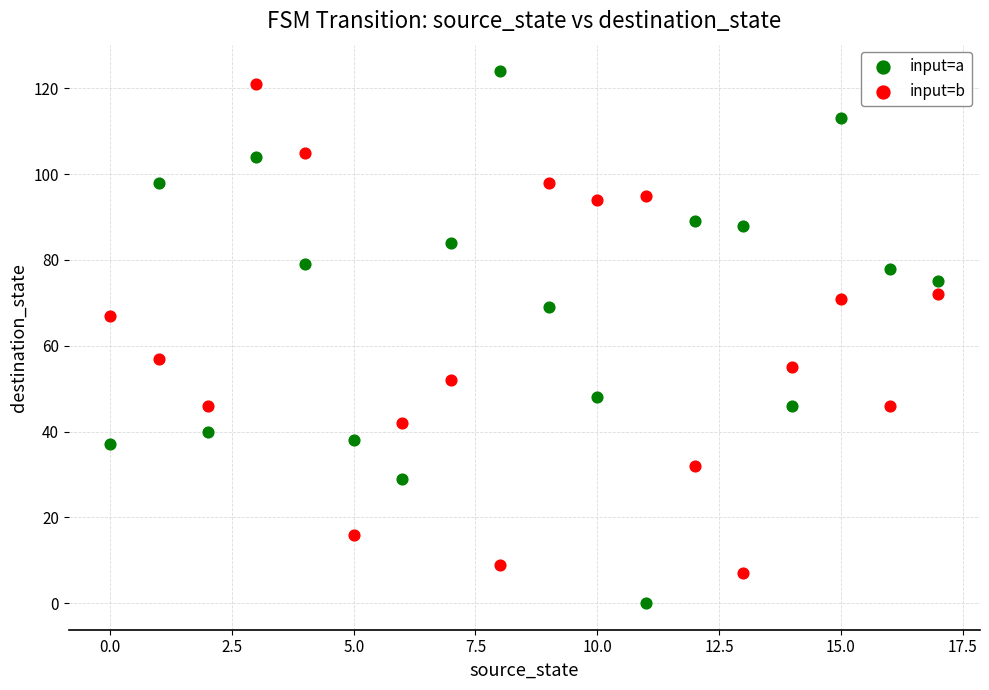

Across all data points, what is the range of Y values (max minus min)?

124